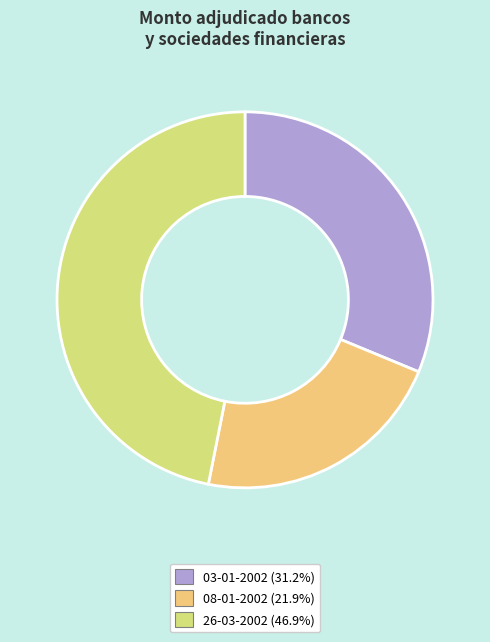

The 08-01-2002 slice represents 33% of the pie. True or false?

False